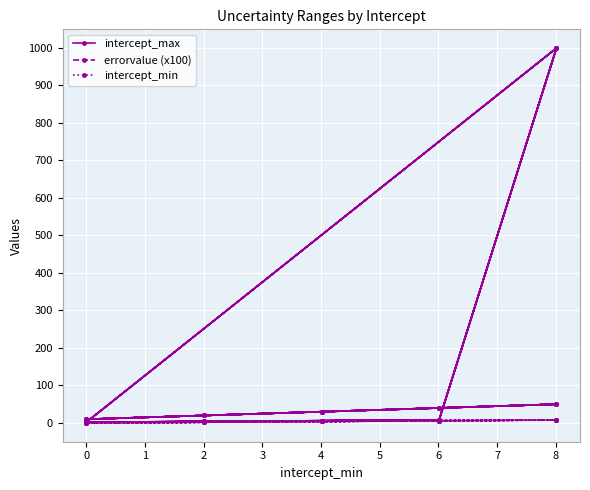

What is the difference between the maximum and minimum values in the errorvalue (x100) series?

40.0